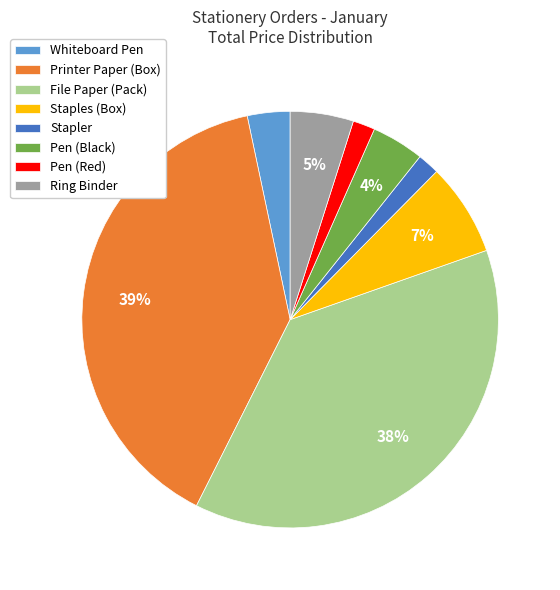

Do Ring Binder and Whiteboard Pen together represent more than half of the pie?

No